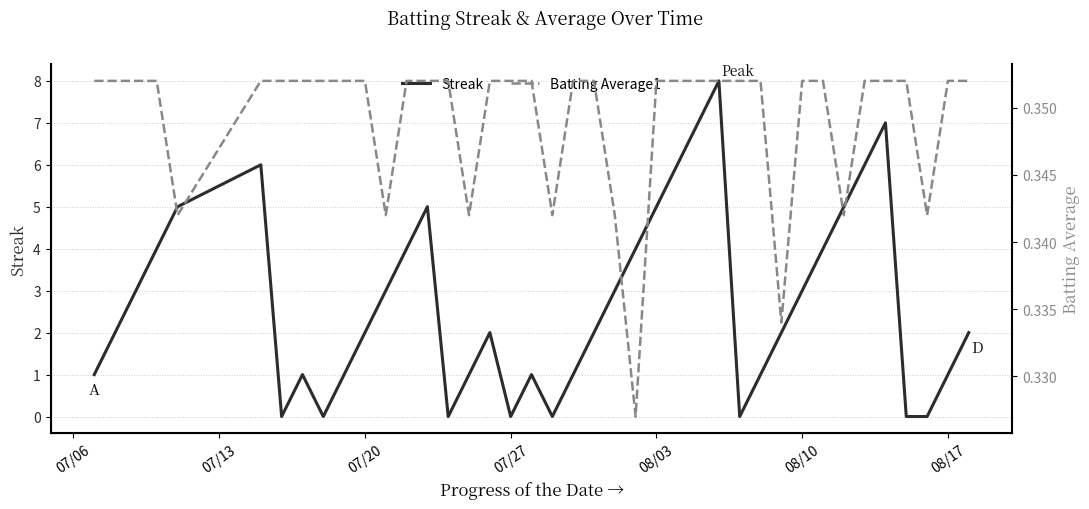

What is the maximum value for Streak?

8